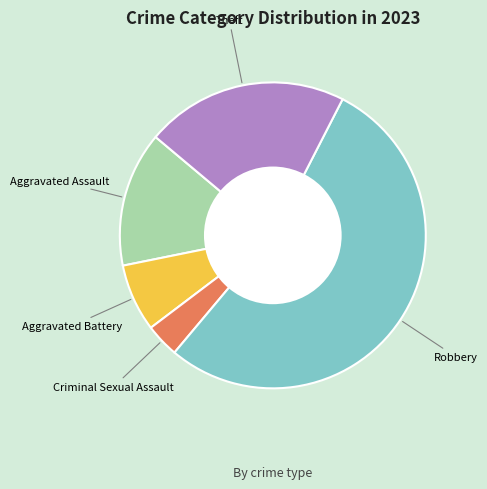

Is there a majority slice in this chart?

Yes